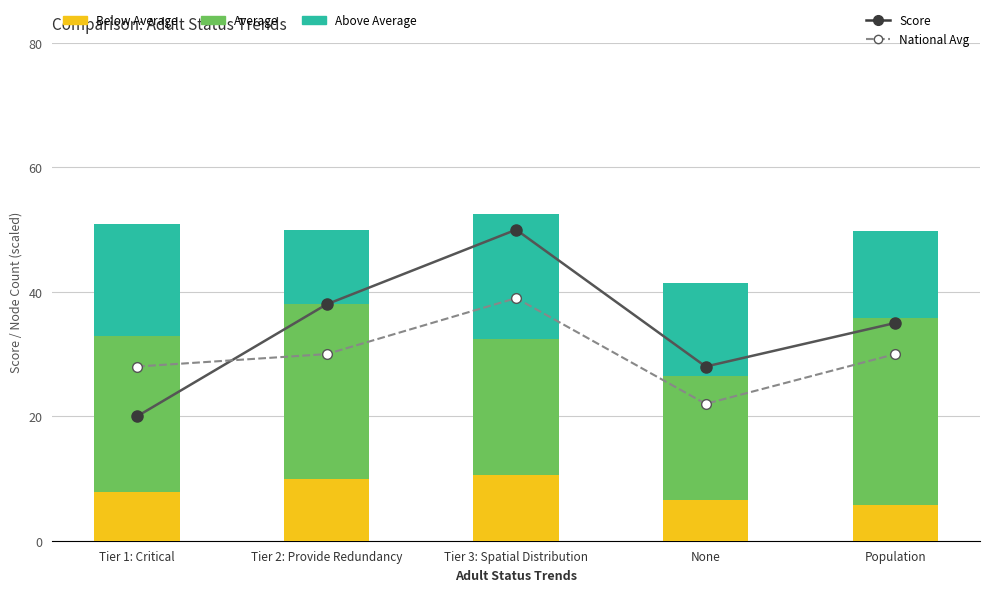

Is the value of National Avg at Population greater than the value of Score at None?

Yes